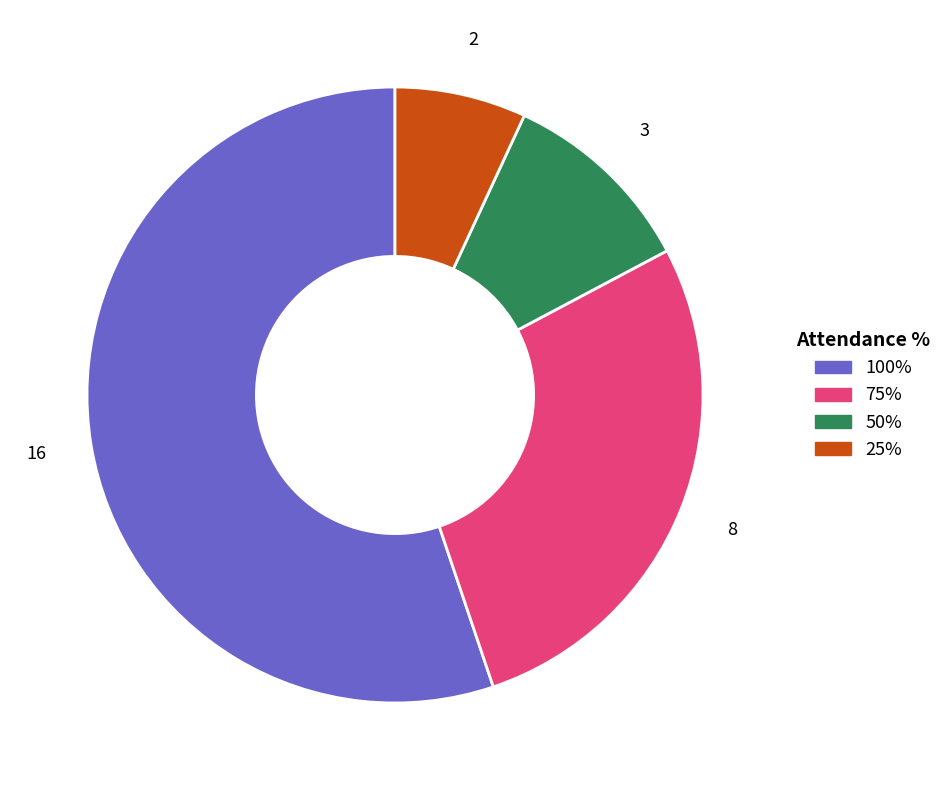

Is the sum of 75% and 50% greater than half?

No